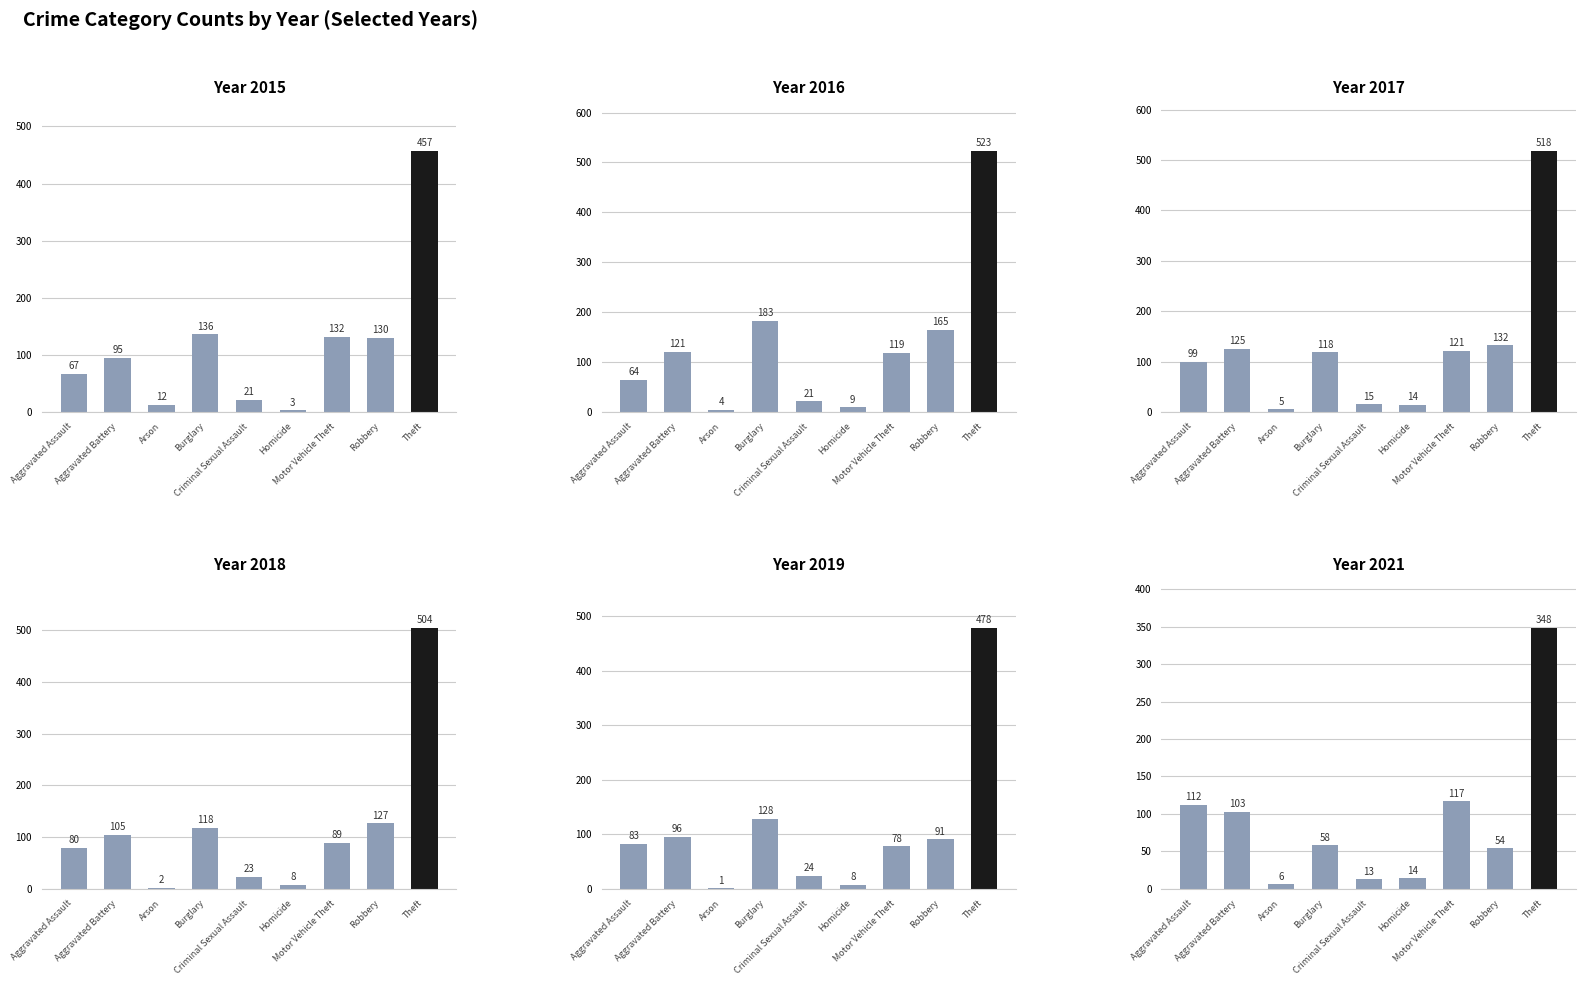

What is the sum of all 2021 values?

825